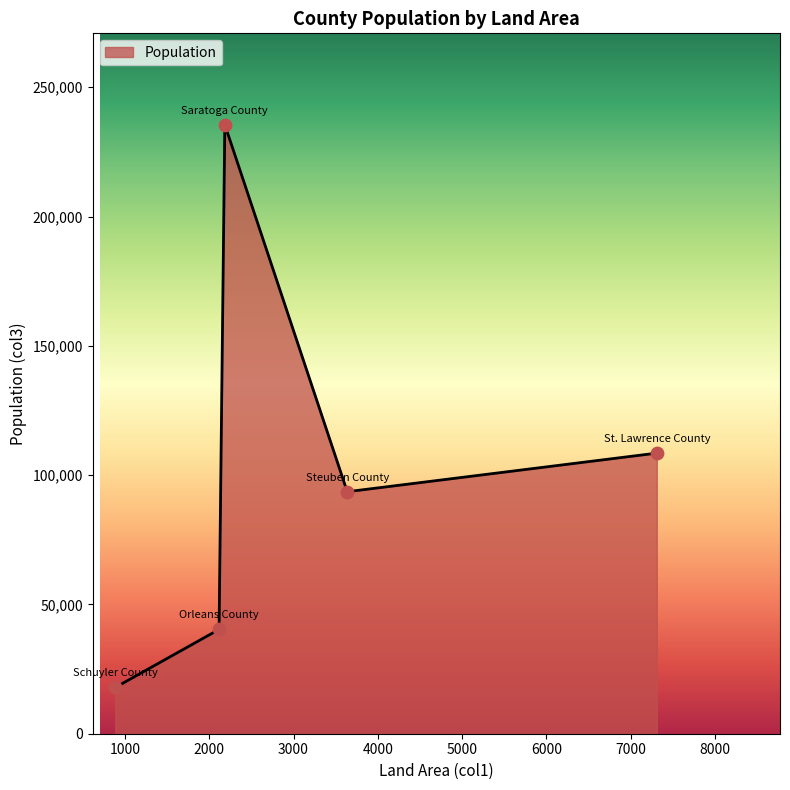

What is the maximum value shown in the chart?

235509